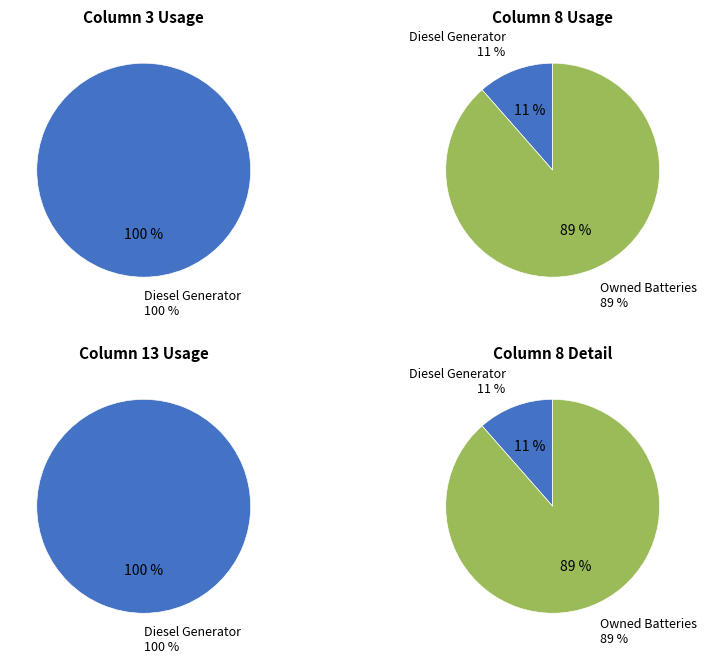

True or false: Diesel Generator accounts for 99% of the total.

False